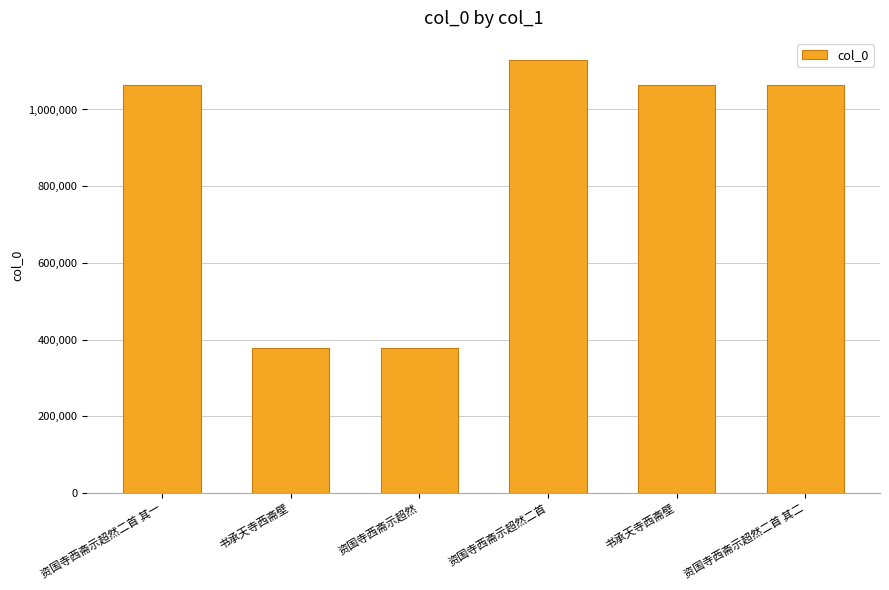

Rank the categories by value from highest to lowest.

资国寺西斋示超然二首, 资国寺西斋示超然二首 其二, 资国寺西斋示超然二首 其一, 书承天寺西斋壁, 资国寺西斋示超然, 书承天寺西斋壁